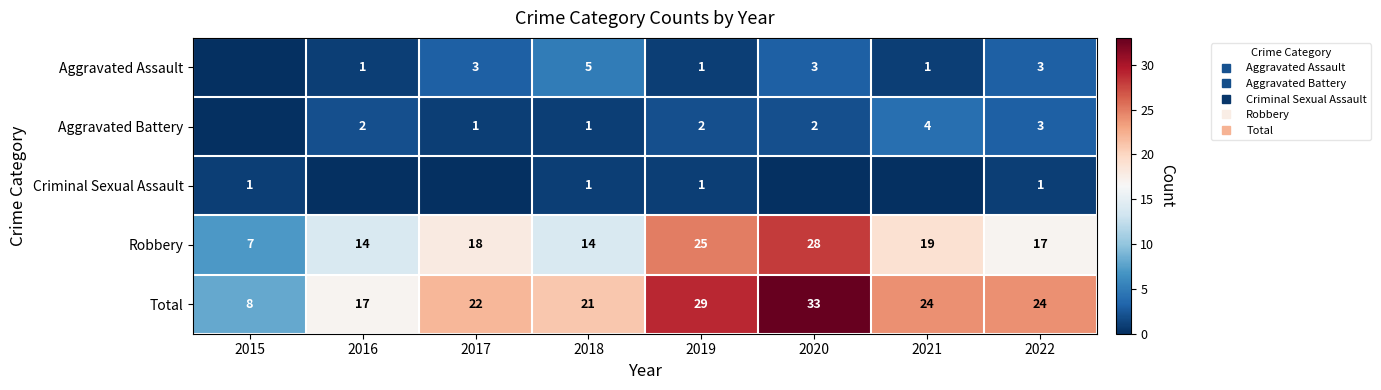

List the labels in order of Criminal Sexual Assault value, largest first.

2015, 2018, 2019, 2022, 2016, 2017, 2020, 2021